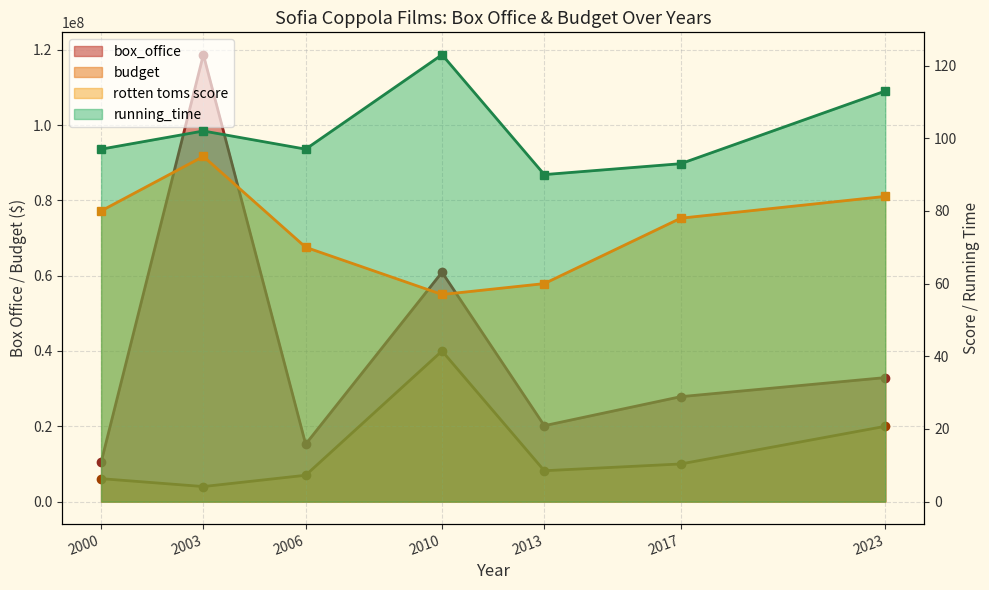

The value of rotten toms score at 2013 is 29. True or false?

False